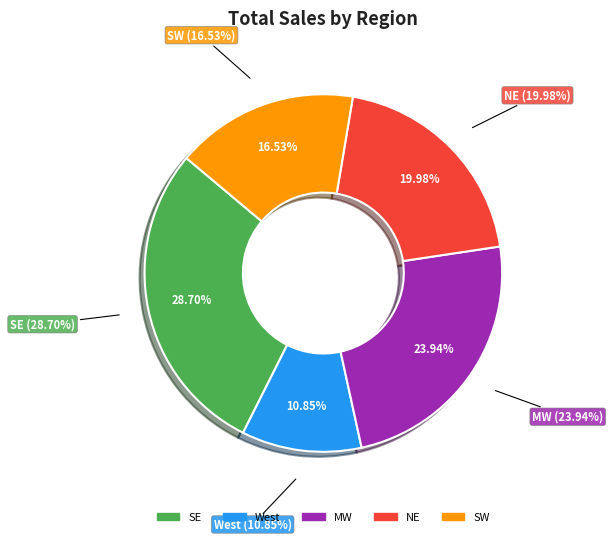

Is 32 the majority of the pie?

No